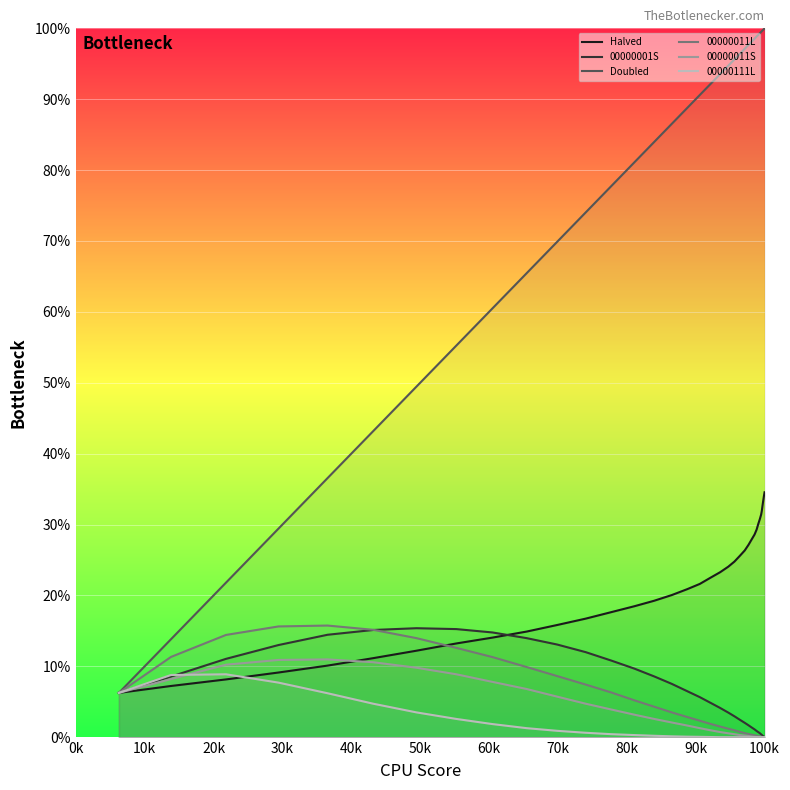

Which series has the largest total across all categories?

Doubled